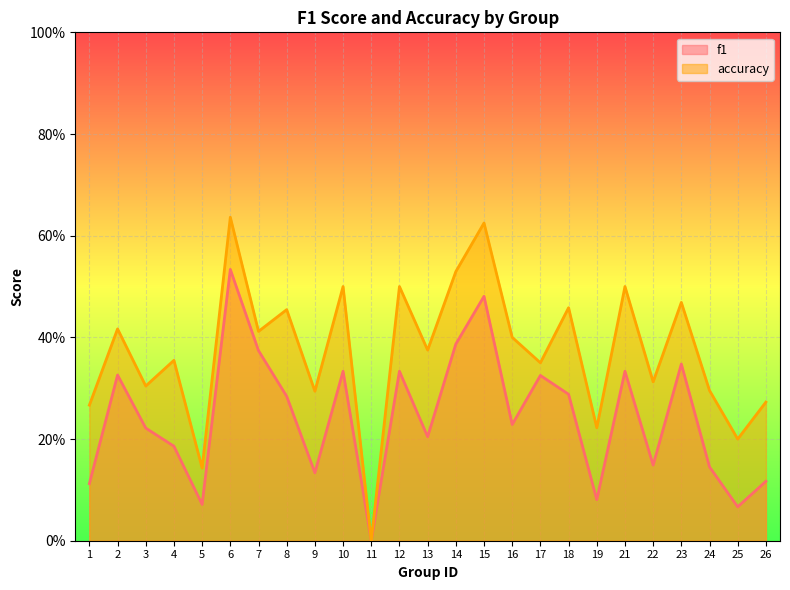

Which series has the largest range (max minus min)?

accuracy